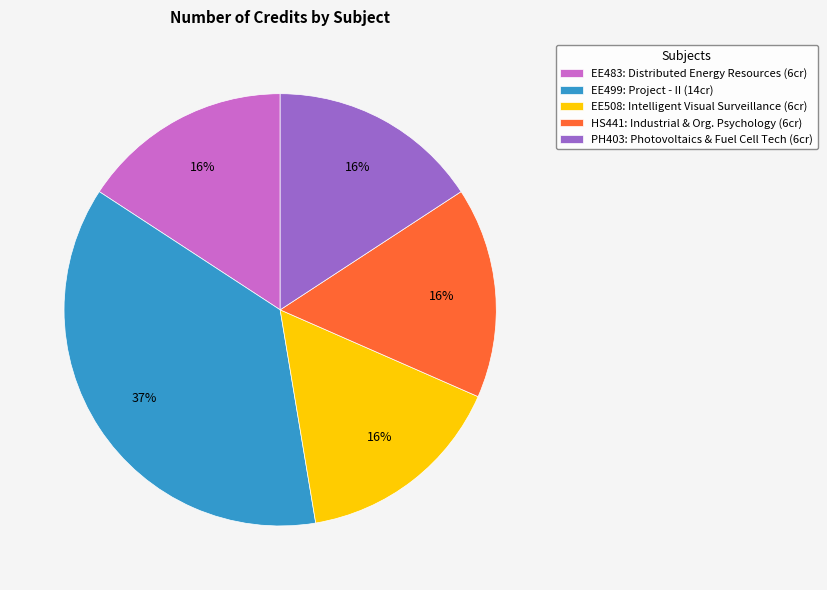

To the nearest percent, what is the average slice percentage?

20%